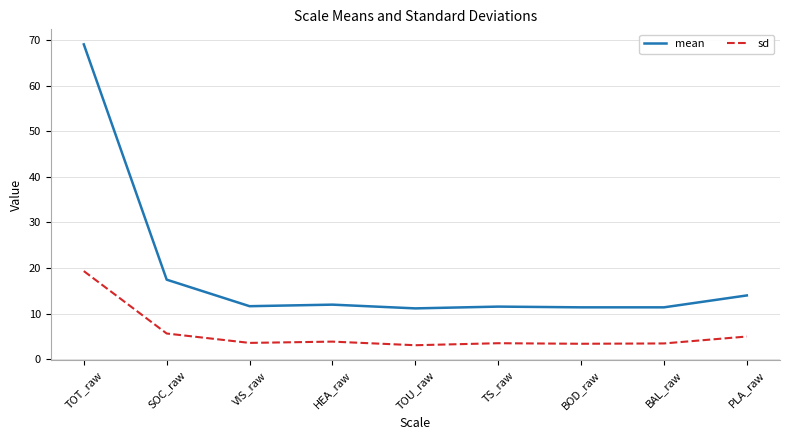

Rank the series by their average value, from lowest to highest.

sd, mean